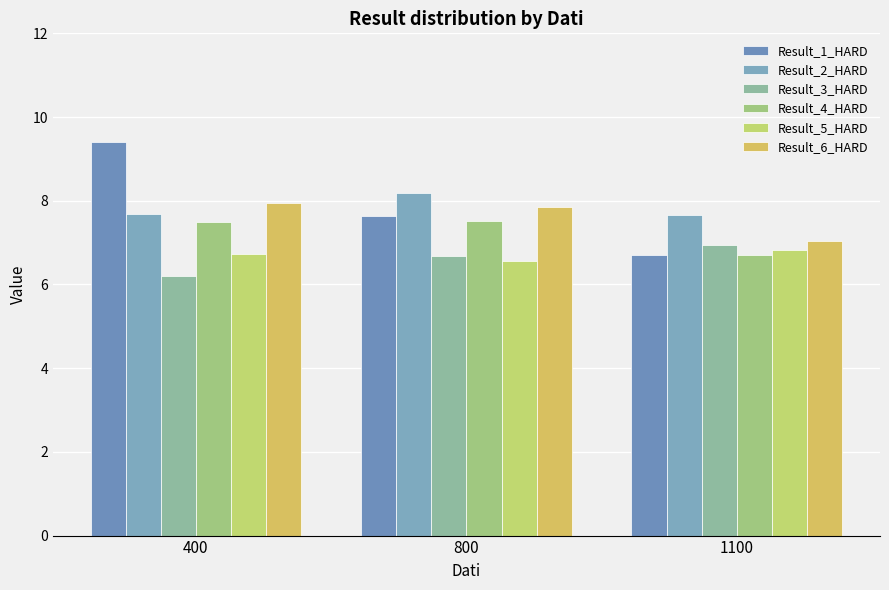

Is the value of Result_5_HARD at 1100 greater than the value of Result_2_HARD at 1100?

No